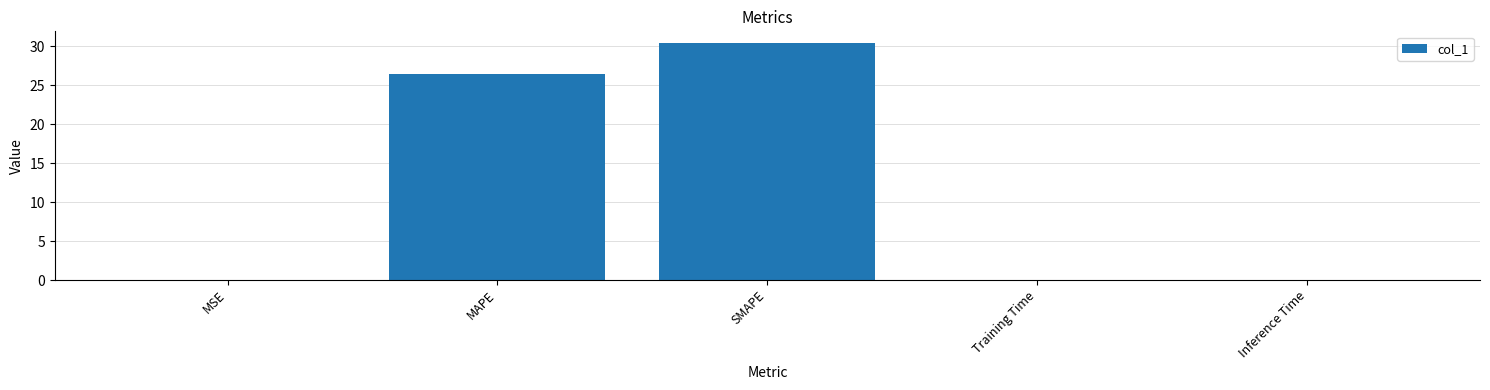

What is the greatest value displayed?

30.4